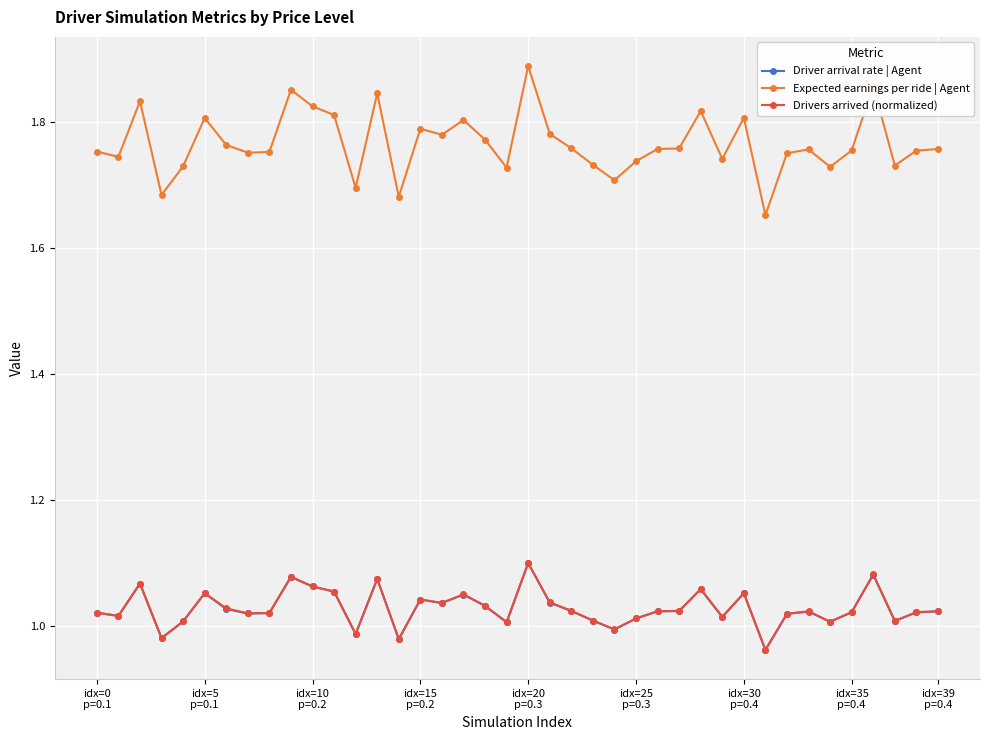

Which series has the largest total across all categories?

Expected earnings per ride | Agent